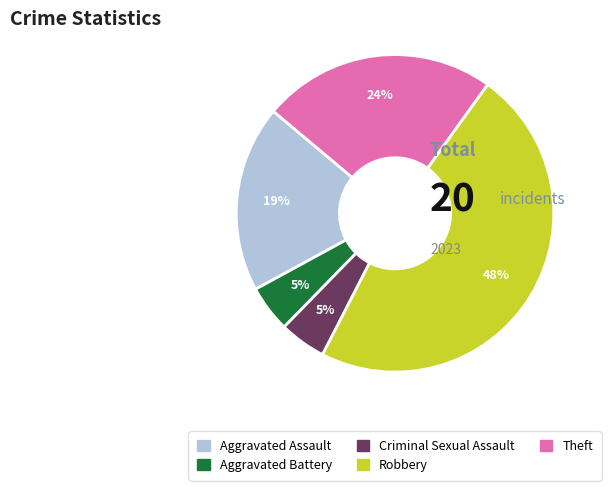

How many segments does this pie chart have?

5